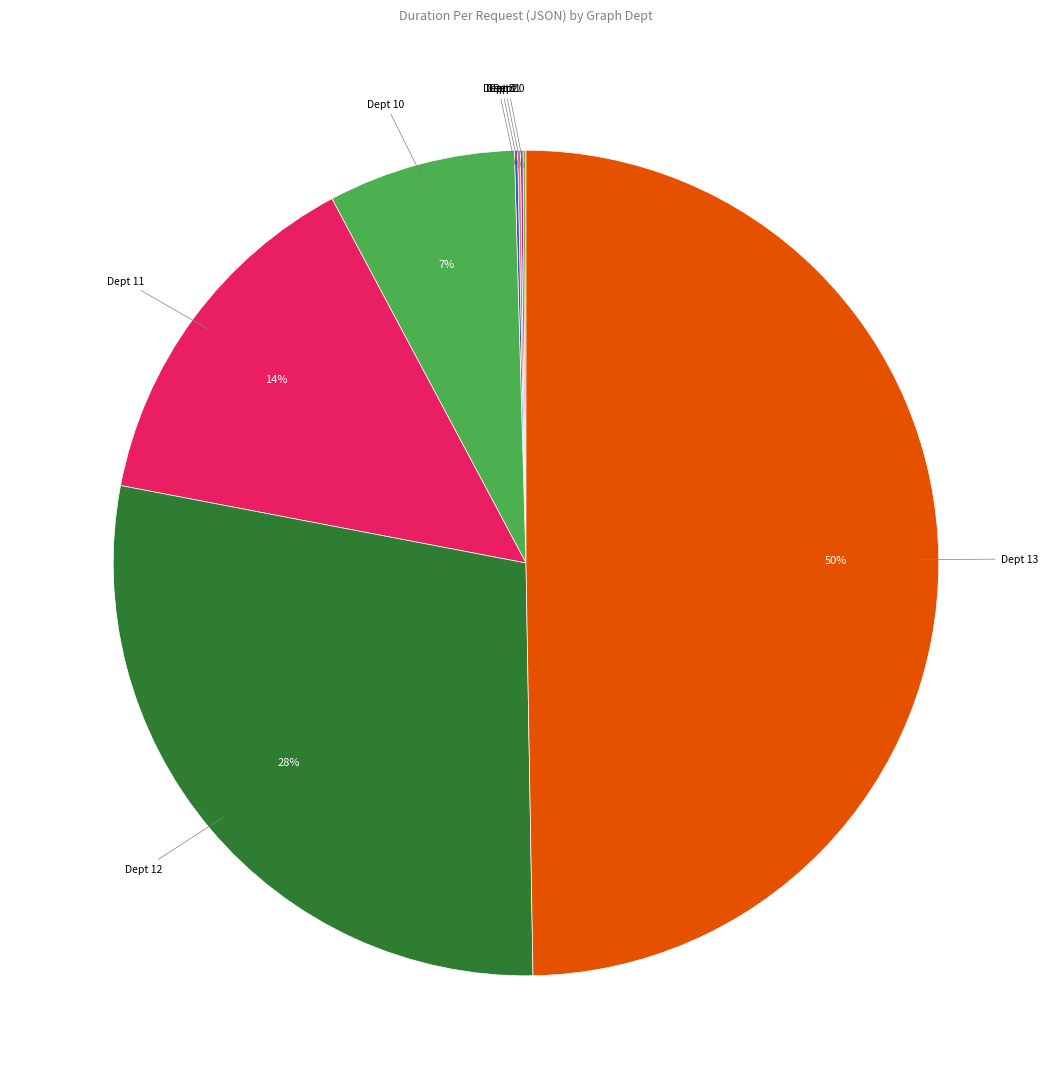

To the nearest percent, what is the average slice percentage?

12%